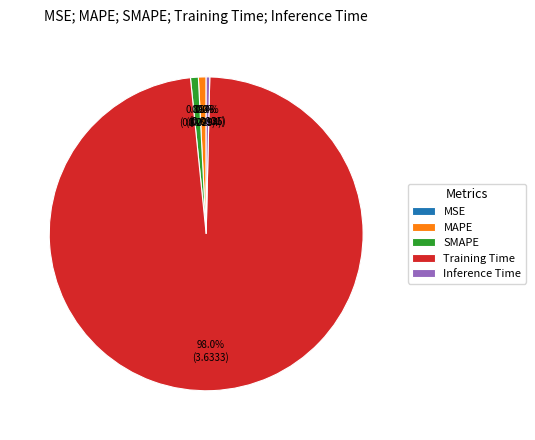

Is it true that SMAPE is 9% of the pie?

False